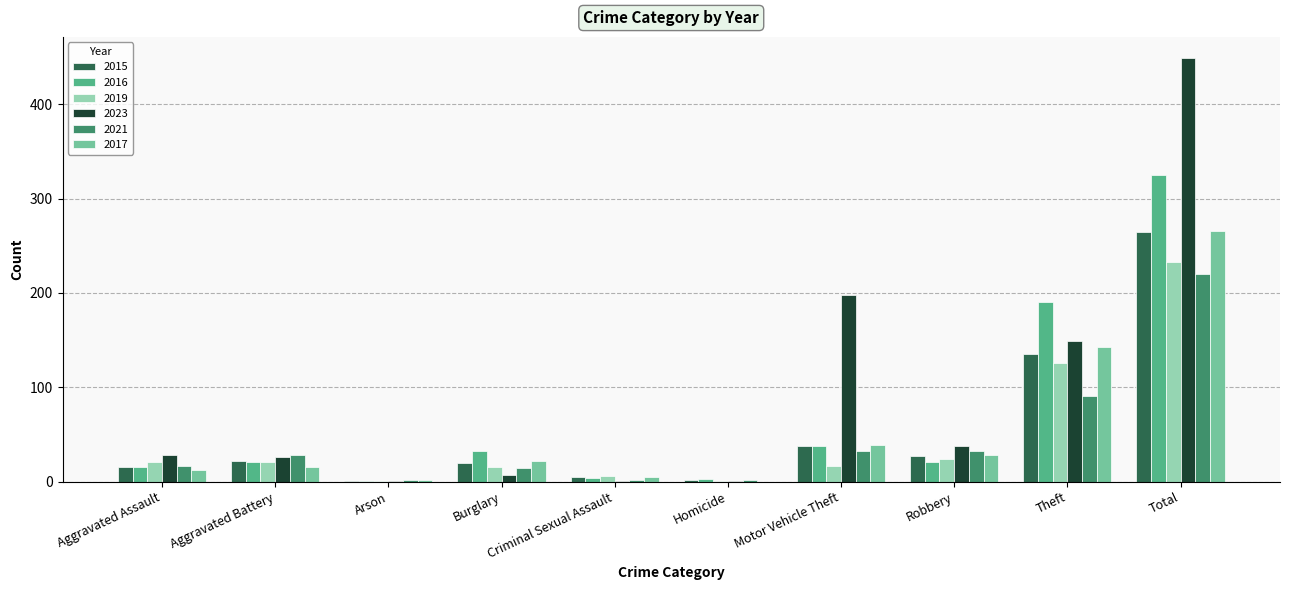

At which label is 2016 closest to 163?

Theft